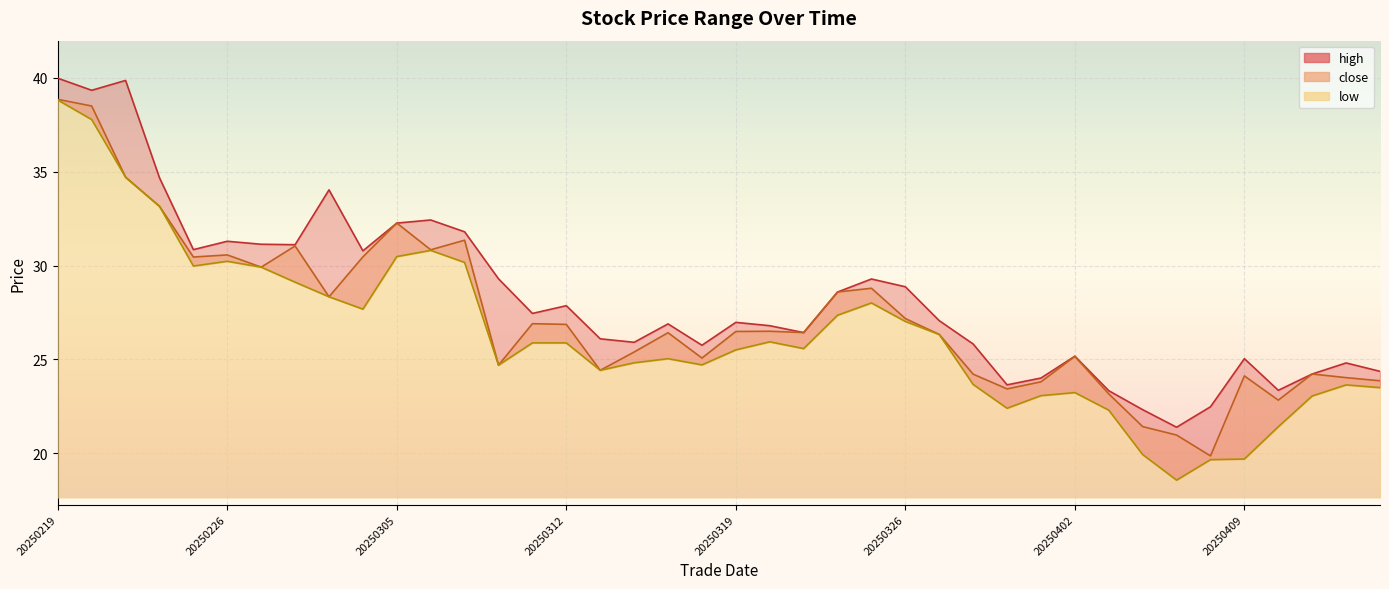

True or false: close has more than 2 points higher than both neighbors.

True